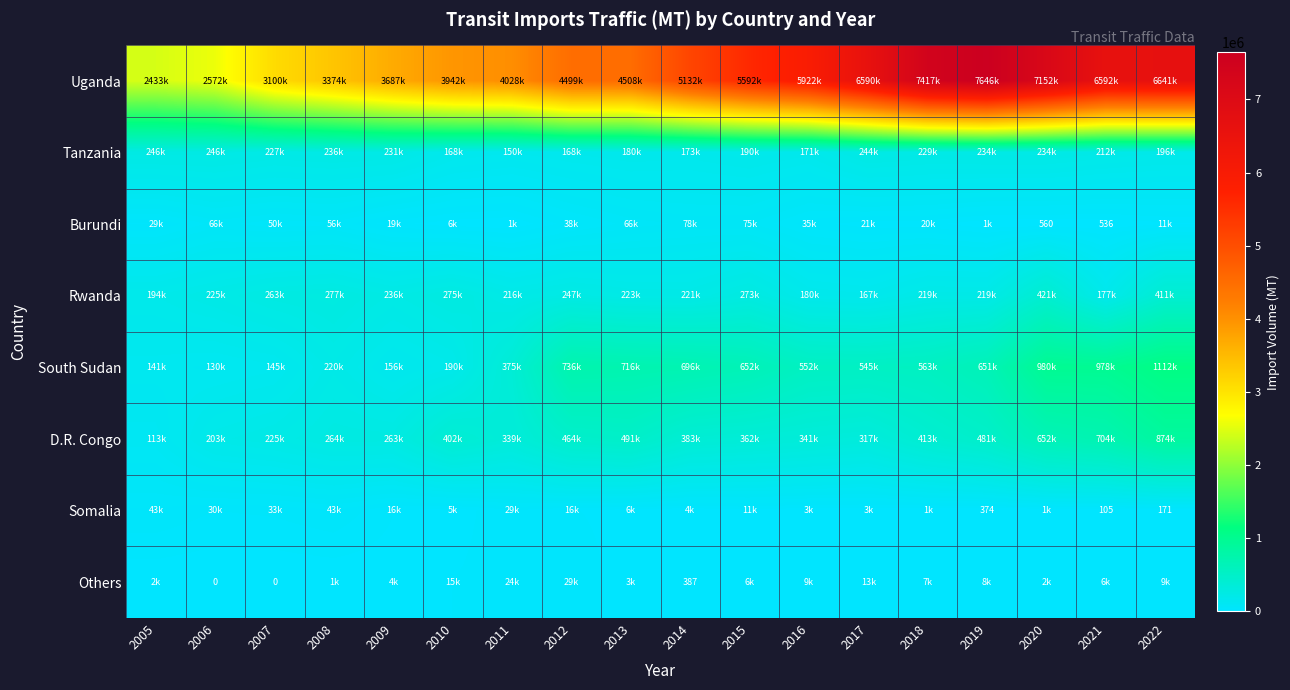

What is the difference between the Burundi values at 2015 and 2013?

9463